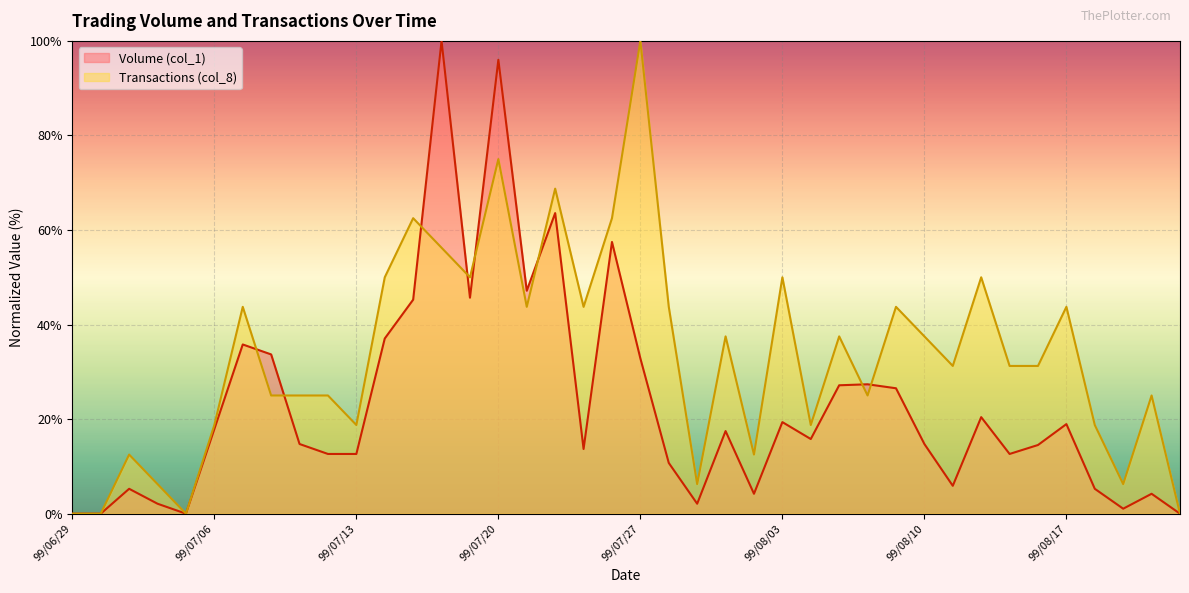

At which label does Transactions (col_8) first exceed 31?

99/07/07